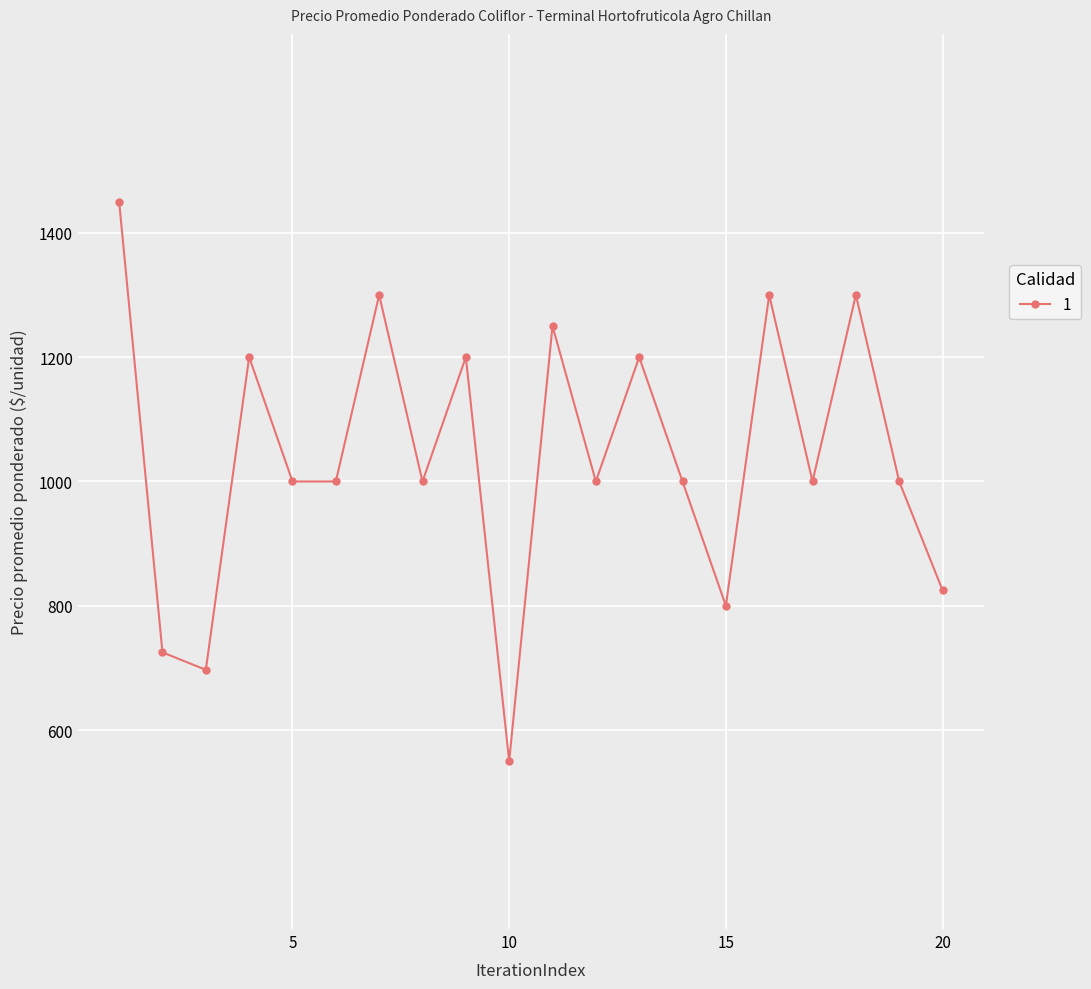

Reading left to right, extract all data points from this chart.

1450	725	697	1200	1000	1000	1300	1000	1200	550	1250	1000	1200	1000	800	1300	1000	1300	1000	825